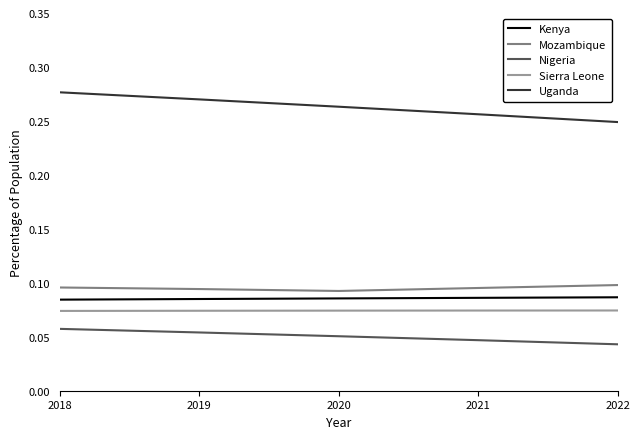

Is the value of Sierra Leone at 2020 greater than the value of Kenya at 2018?

No